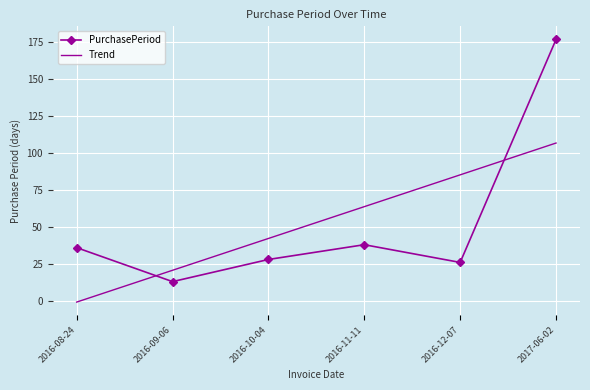

Rank the categories by value from highest to lowest.

2017-06-02, 2016-11-11, 2016-08-24, 2016-10-04, 2016-12-07, 2016-09-06